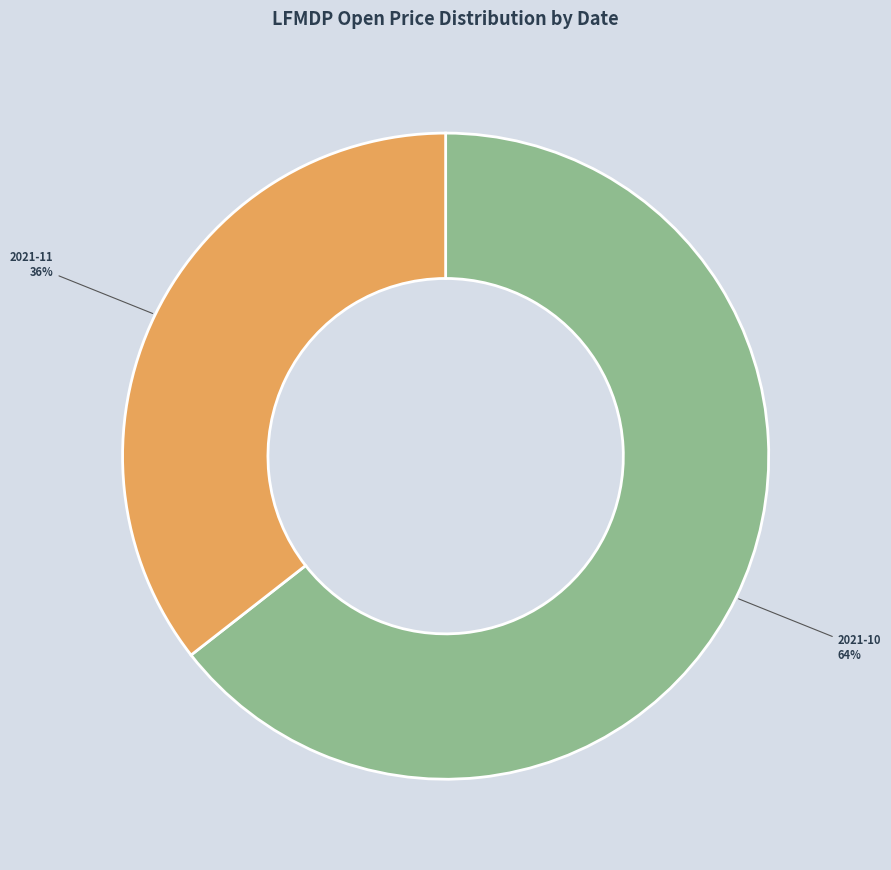

How many segments does this pie chart have?

2